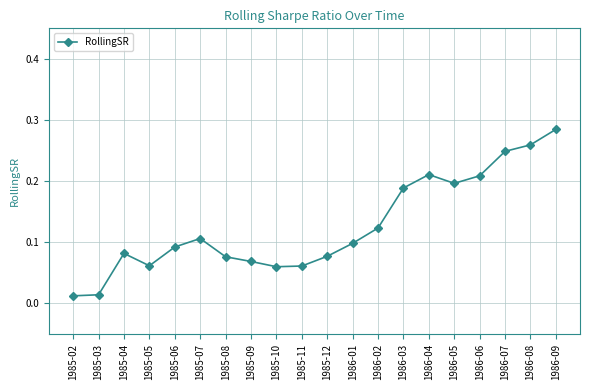

True or false: there are more than 1 points higher than both neighbors.

True